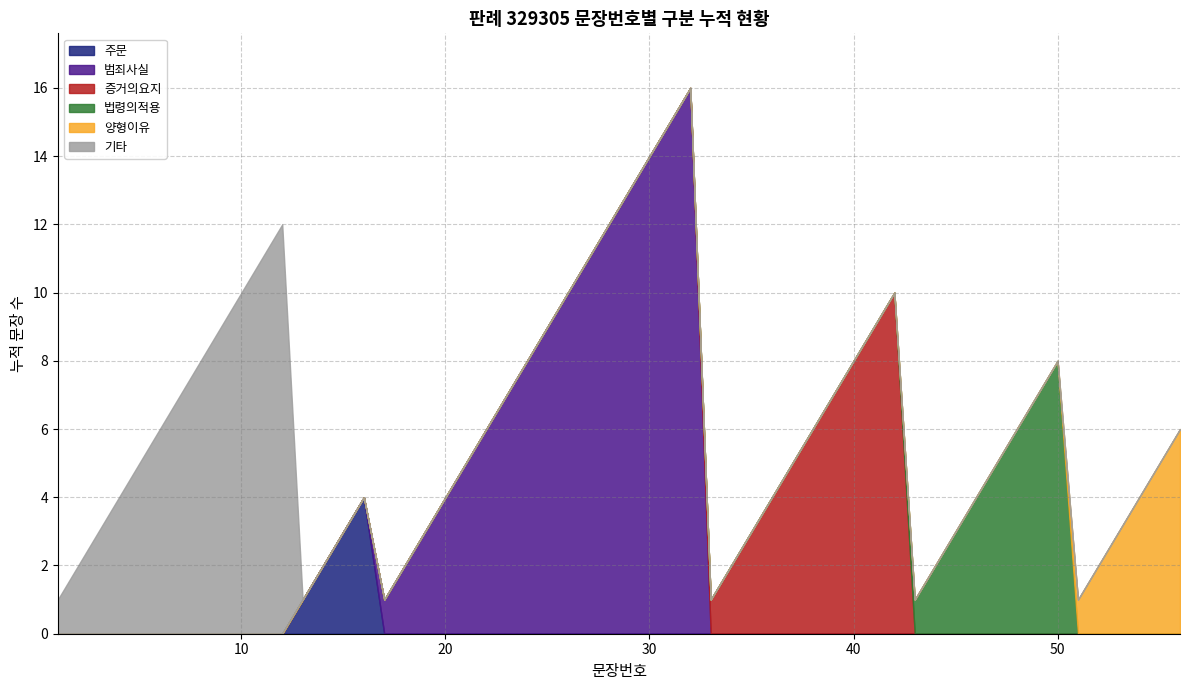

Does the chart have visible grid lines?

Yes